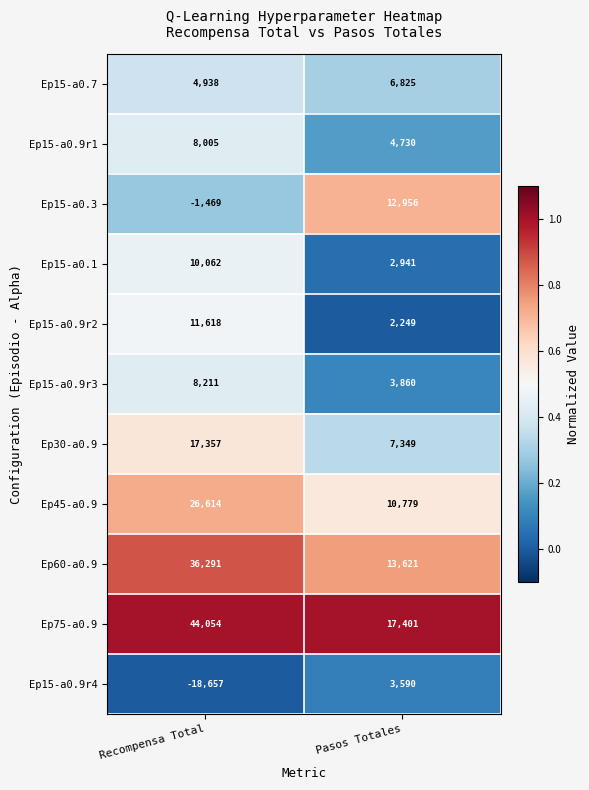

Which series has the largest range (max minus min)?

Ep75-a0.9